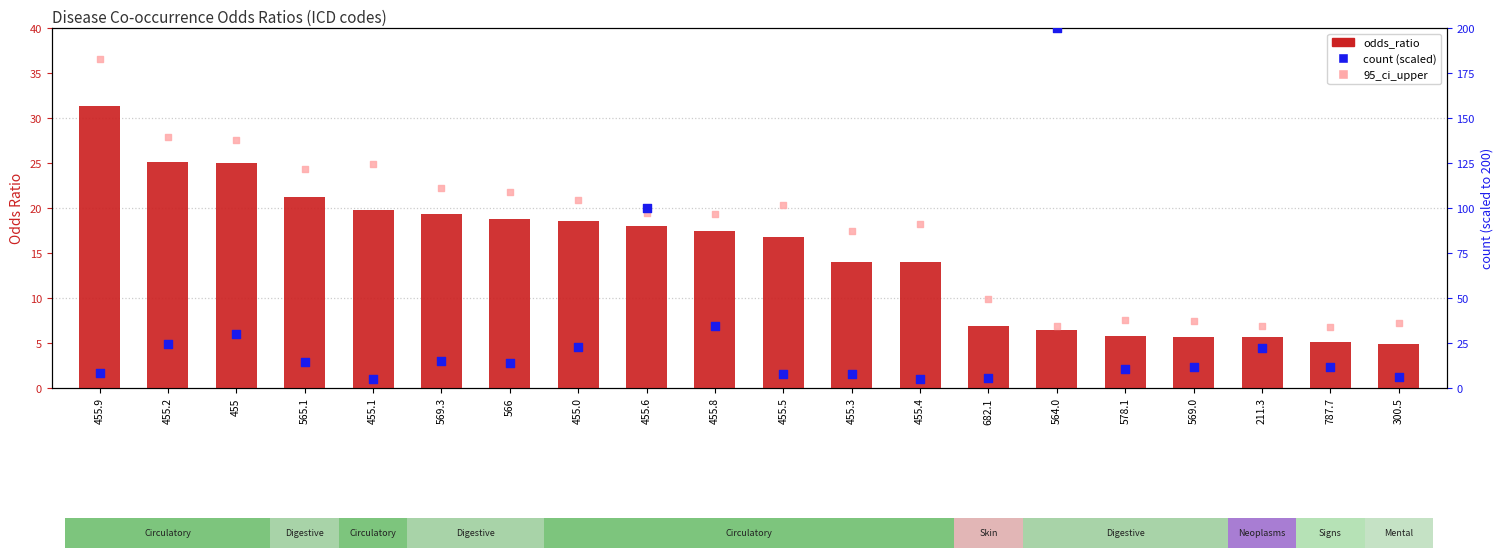

Which series reaches the minimum Y coordinate?

odds_ratio